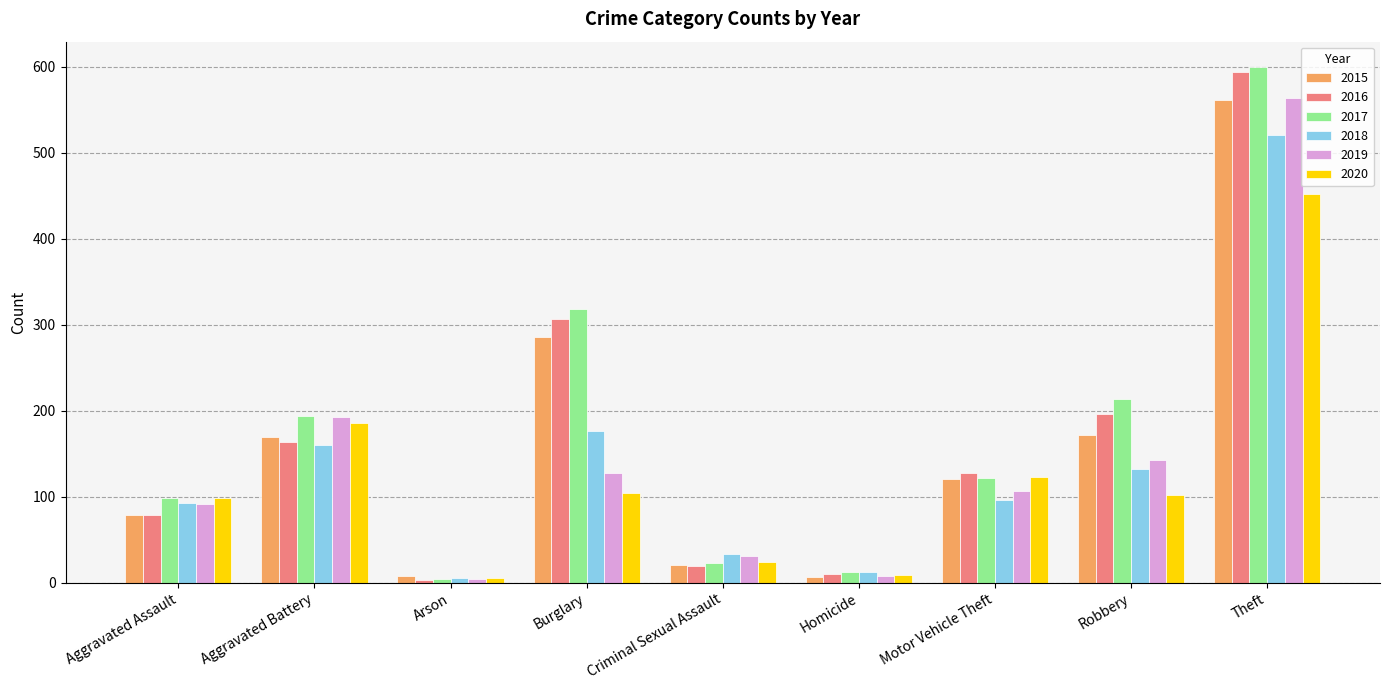

Read the 2015 value at Motor Vehicle Theft, to the nearest 10.

120